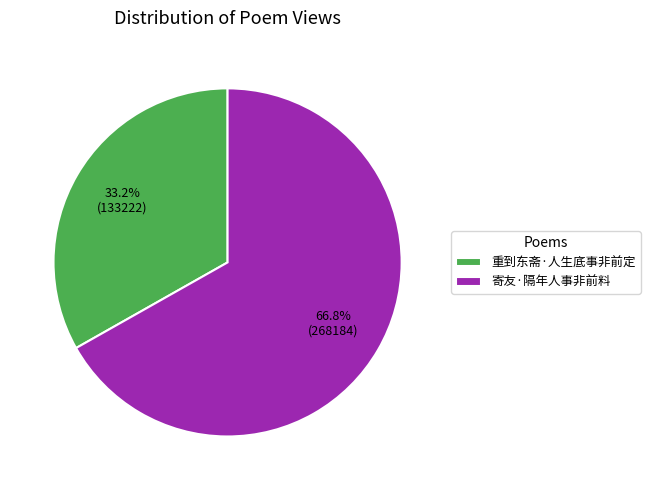

Rank the categories by value from lowest to highest.

重到东斋·人生底事非前定, 寄友·隔年人事非前料